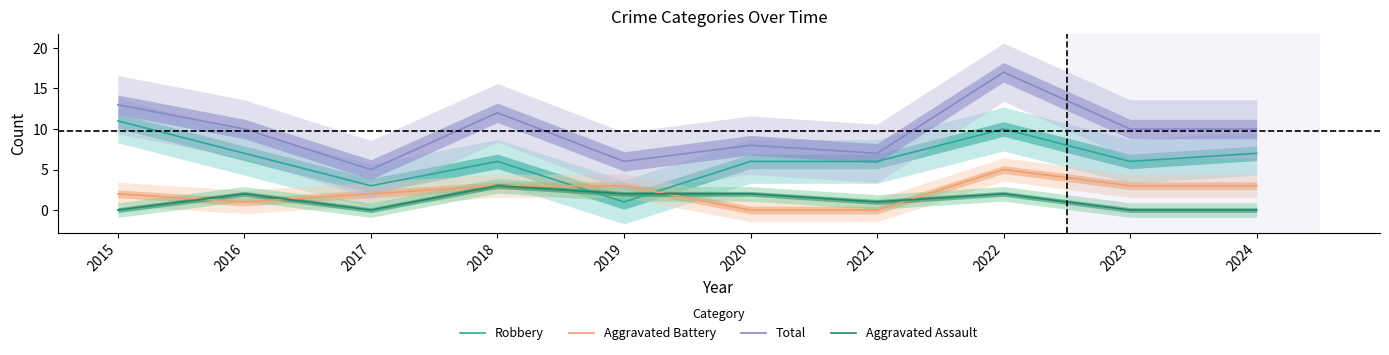

Rank the categories by Aggravated Assault value from lowest to highest.

2015, 2017, 2023, 2024, 2021, 2016, 2019, 2020, 2022, 2018